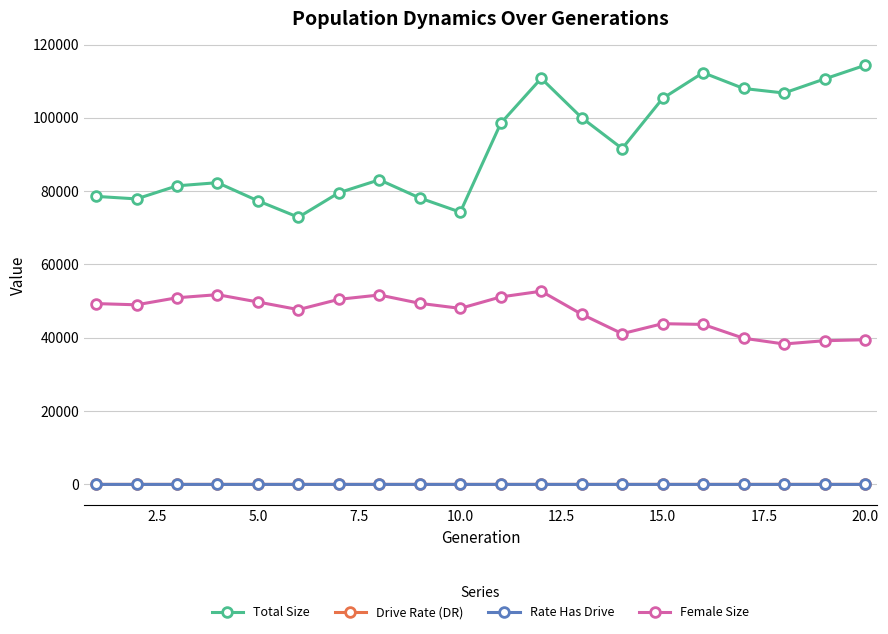

True or false: Female Size and Rate Has Drive intersect in this chart.

False